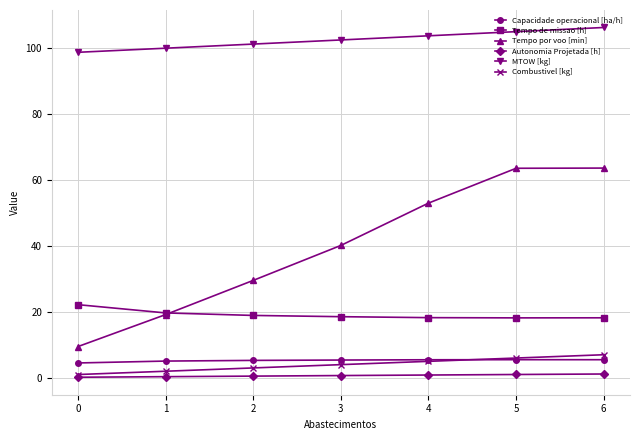

What is the average value of the Tempo de missao [h] series?

19.1